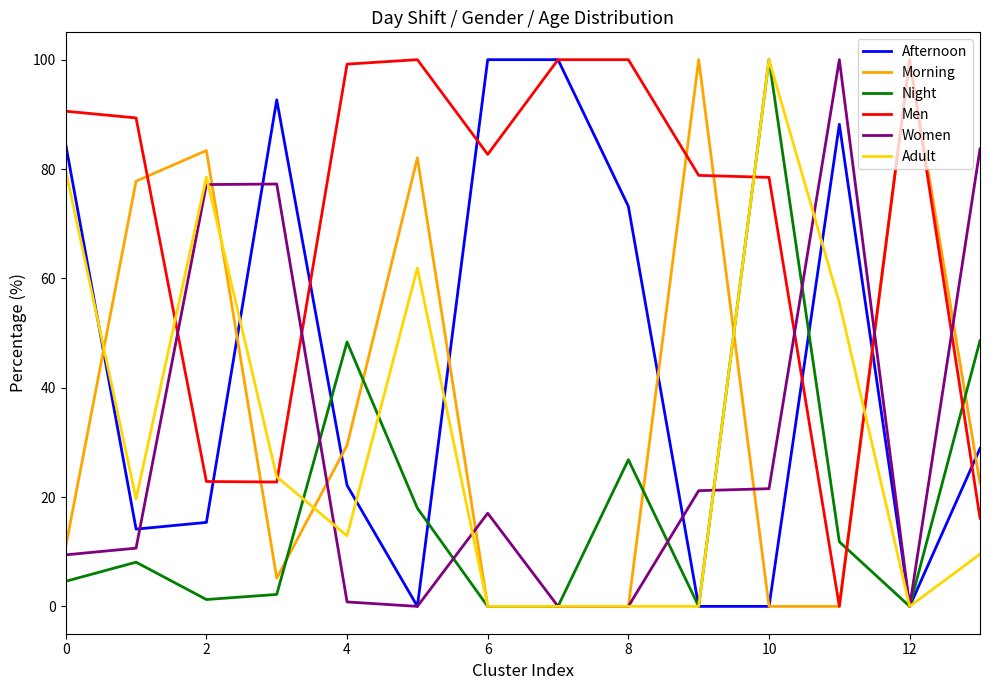

Which series has the largest total across all categories?

Men